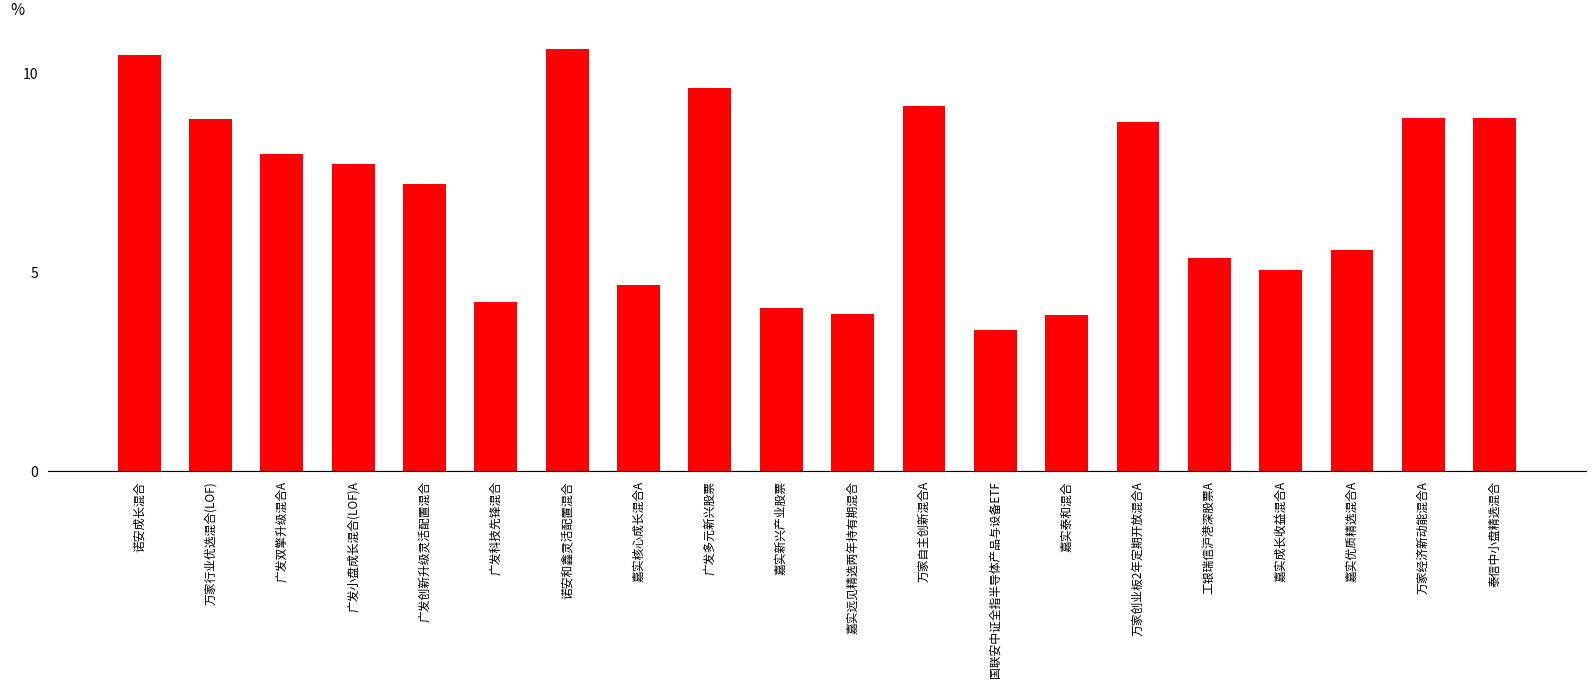

What is the minimum value shown in the chart?

3.6